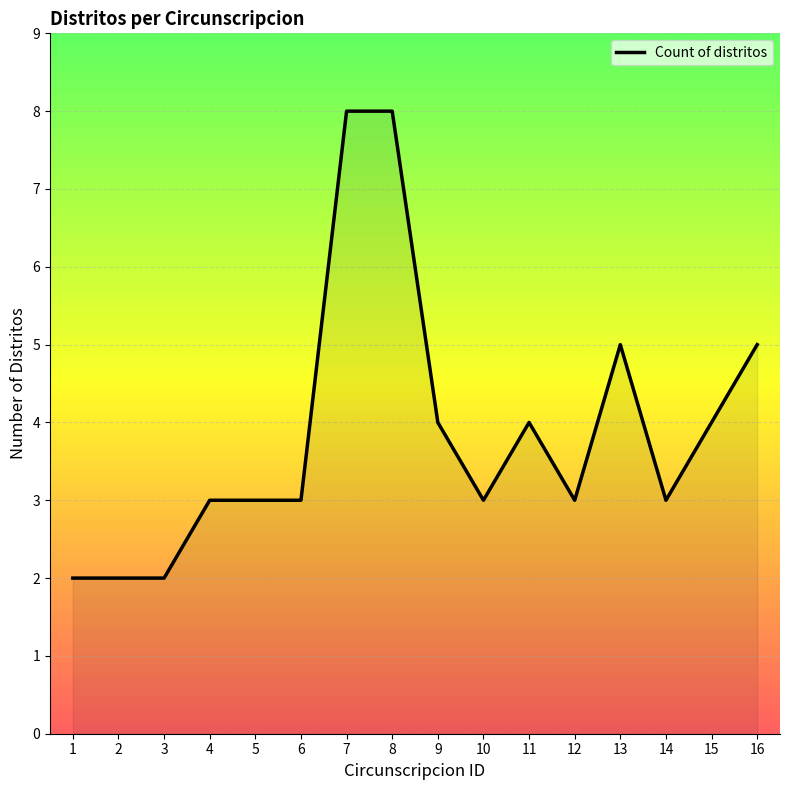

Between 11 and 12, which is larger?

11